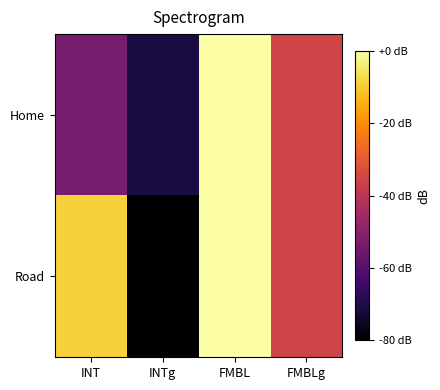

Reading left to right, list all the values displayed in this chart.

Home: INT=12	INTg=10	FMBL=18	FMBLg=14
Road: INT=17	INTg=9	FMBL=18	FMBLg=14